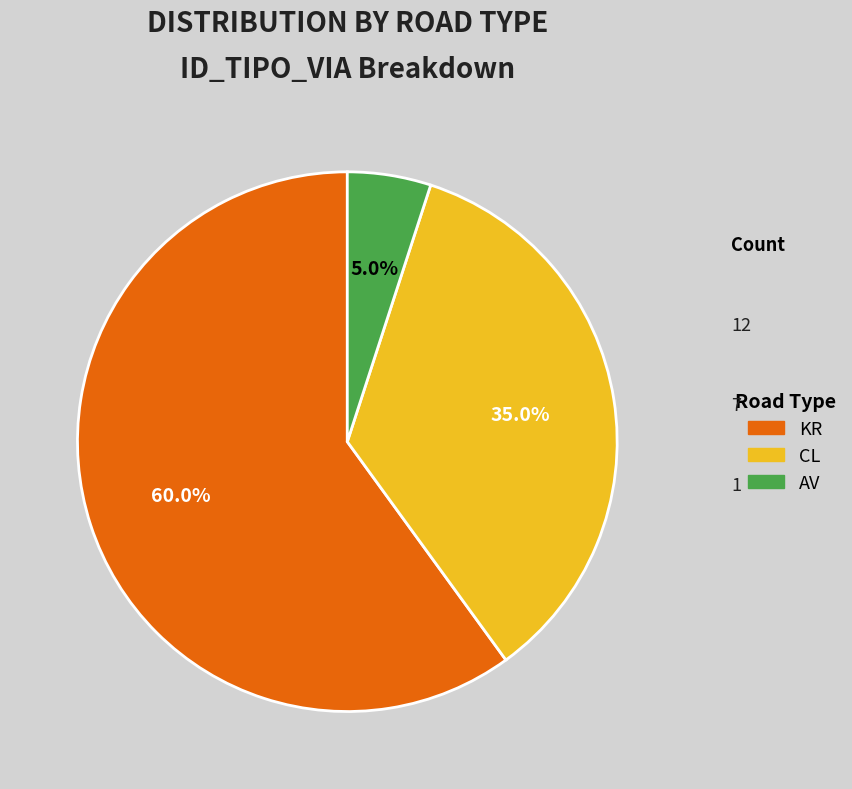

Does any single category account for the majority?

Yes